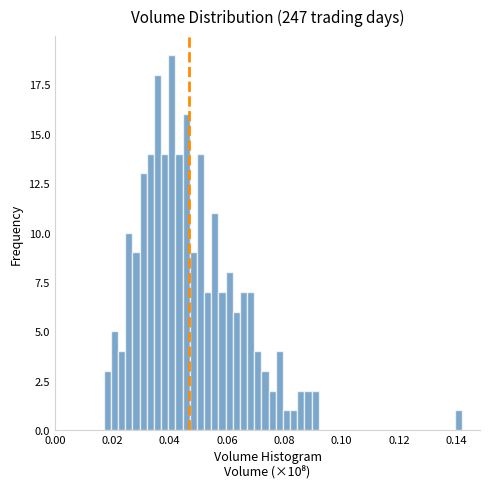

Read against the x-axis, roughly where is the centre of the tallest bar?

0.040